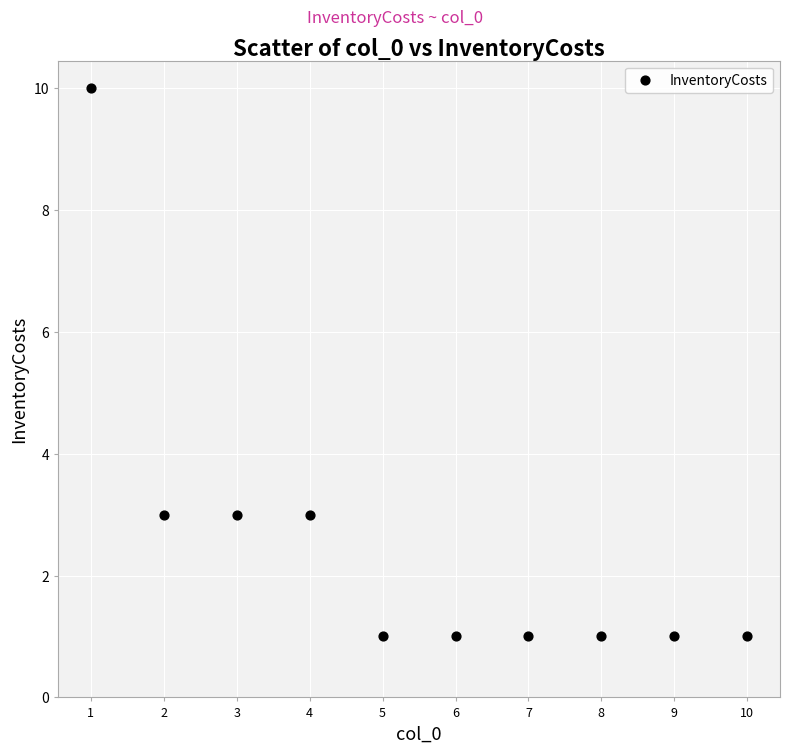

What is the range of Y values (max minus min)?

9